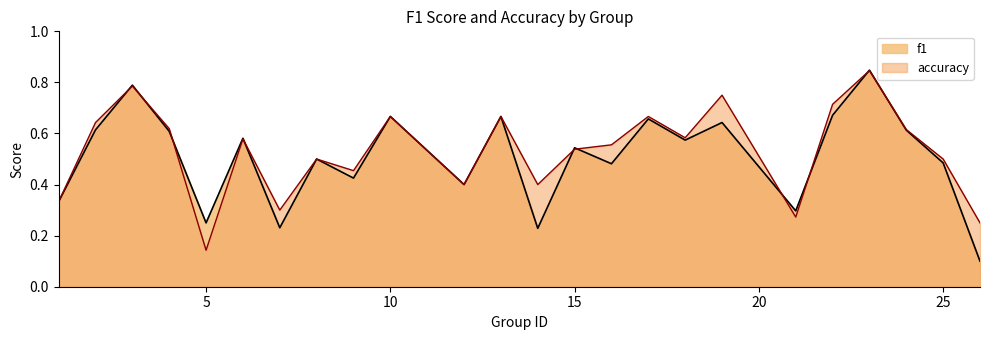

True or false: accuracy and f1 intersect in this chart.

True